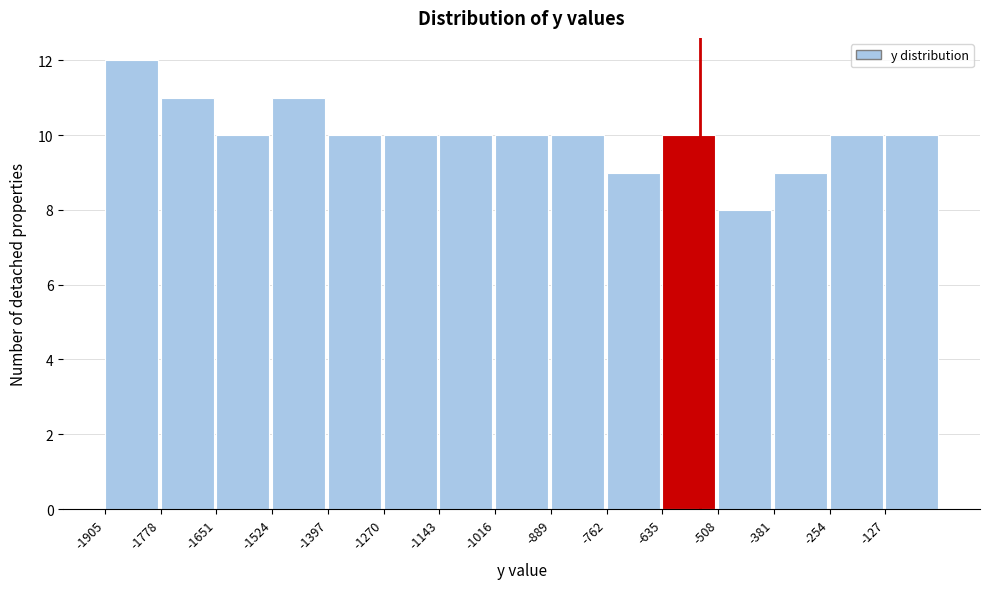

Which range on the x-axis has the tallest bar?

-1900 to -1780